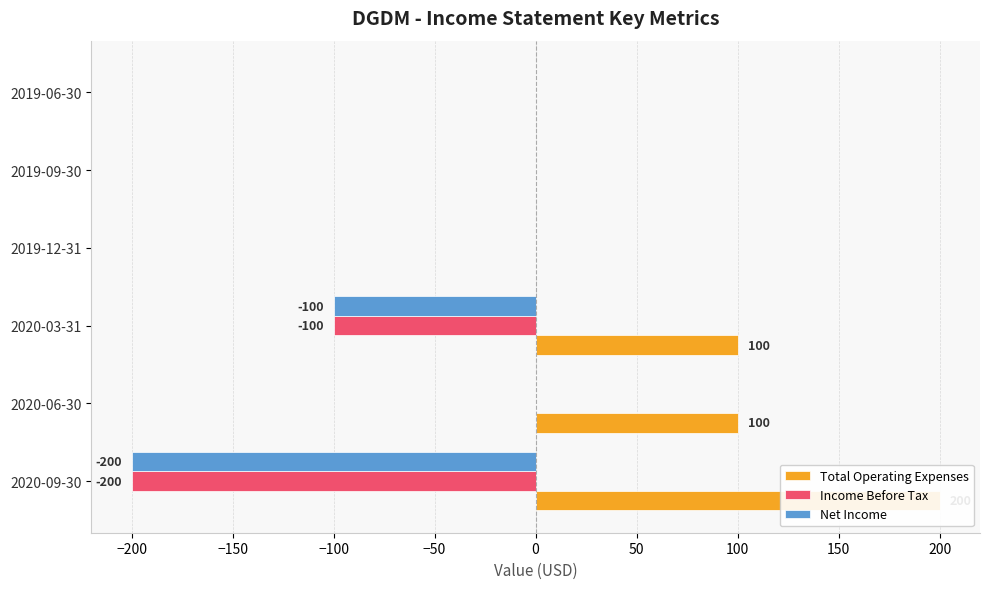

How many values in the Total Operating Expenses series exceed 100?

1